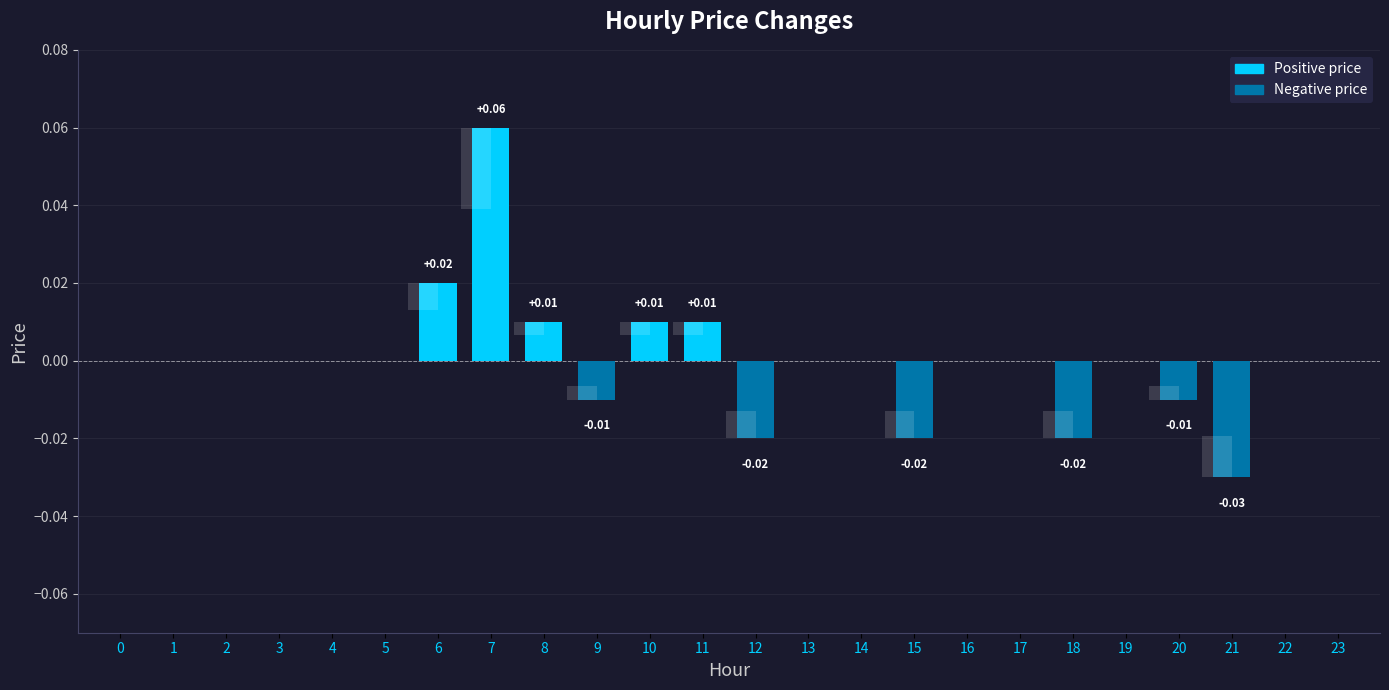

Rank the categories by value from lowest to highest.

21, 12, 15, 18, 9, 20, 0, 1, 2, 3, 4, 5, 13, 14, 16, 17, 19, 22, 23, 8, 10, 11, 6, 7